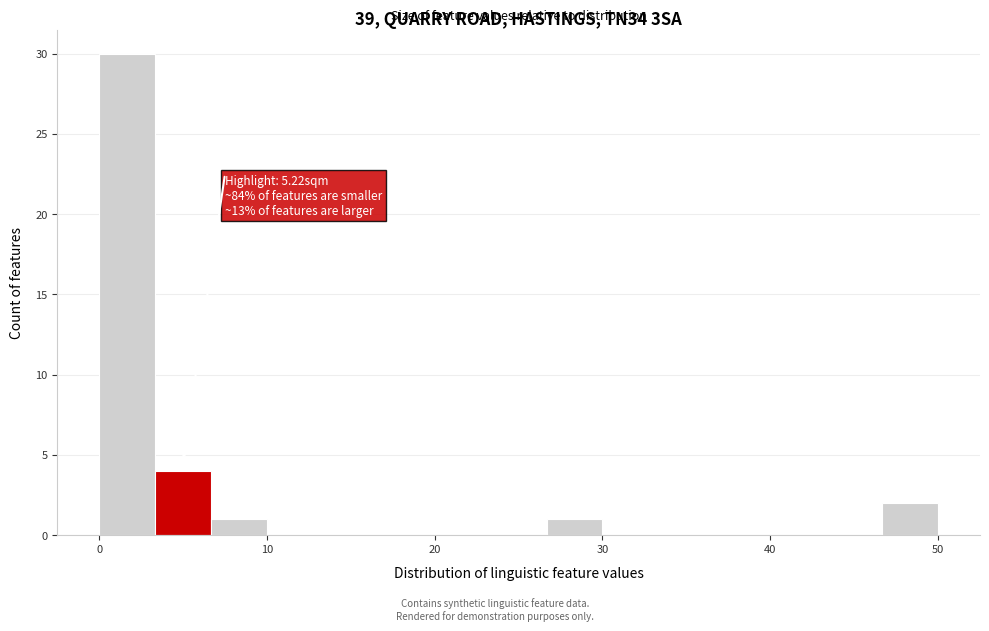

Read against the x-axis, roughly where is the centre of the tallest bar?

2